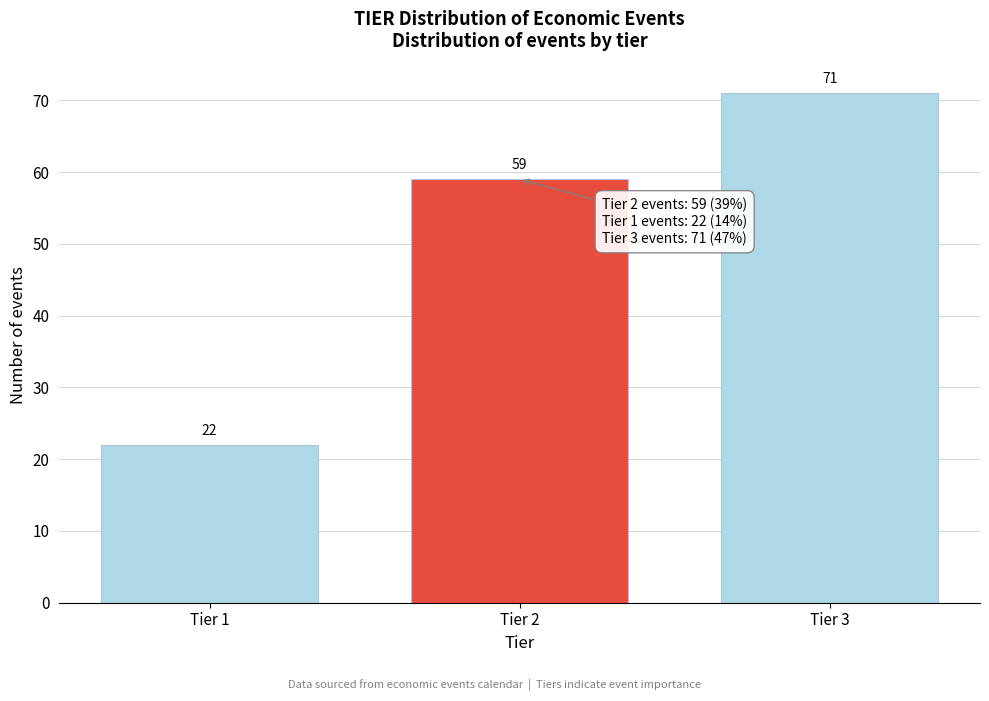

Reading right to left, what are all the values shown in this chart?

Tier 3=71	Tier 2=59	Tier 1=22